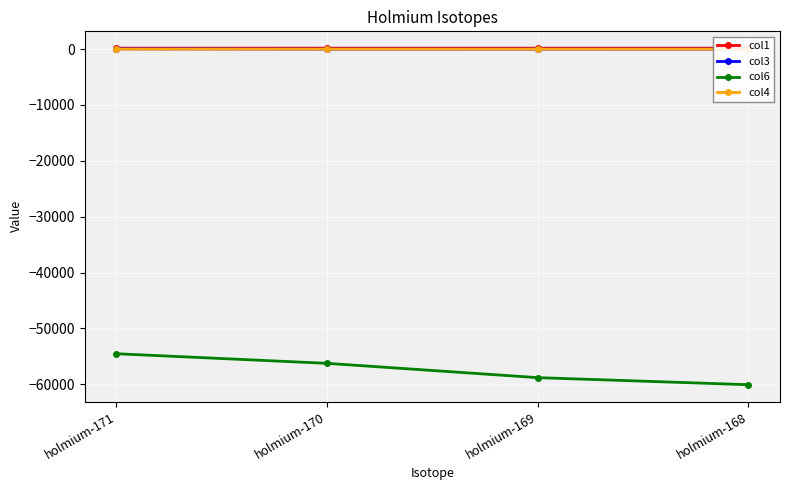

Between holmium-170 and holmium-169, which is larger?

holmium-170